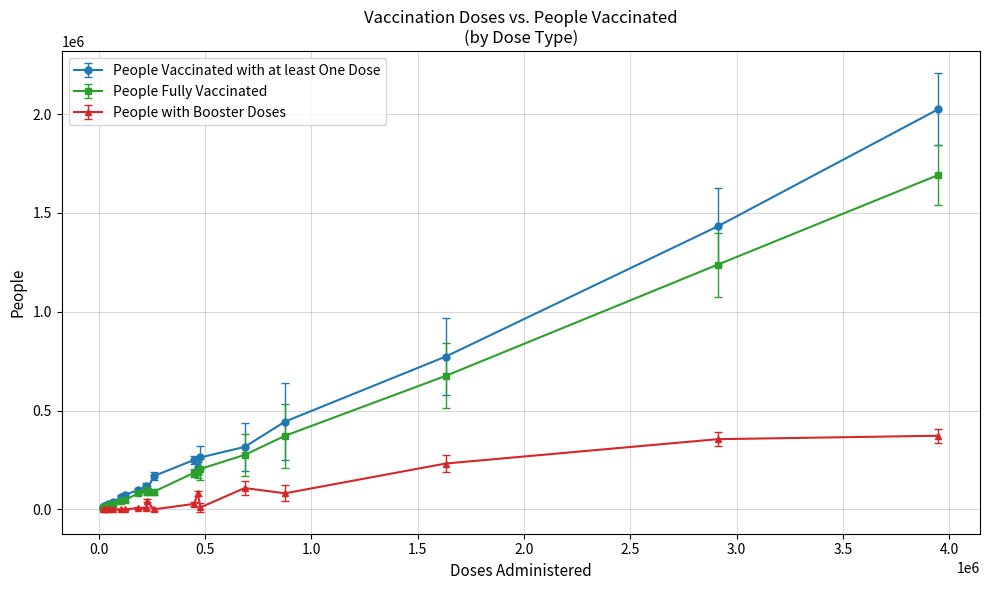

Which series has the widest spread of values?

People Vaccinated with at least One Dose